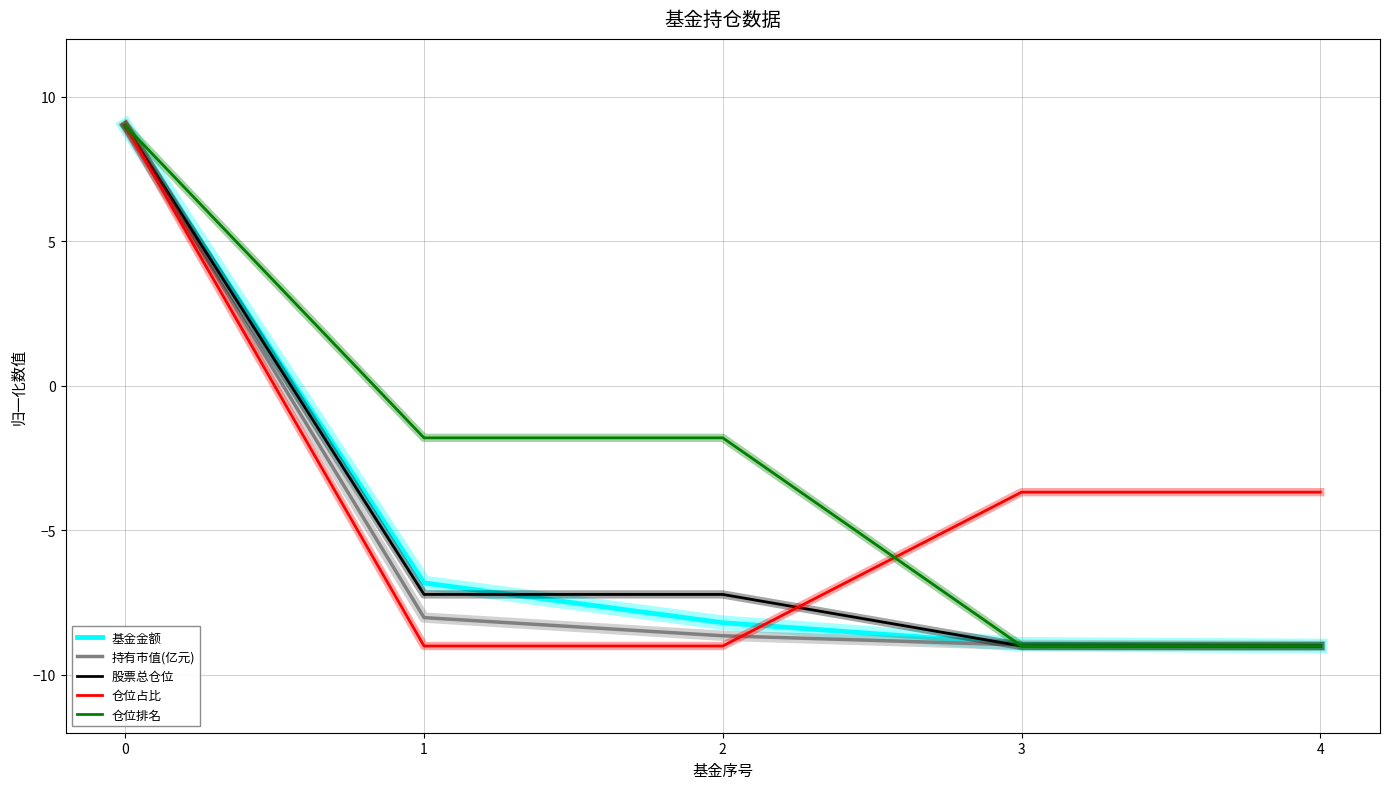

What is the smallest value displayed?

-9.0